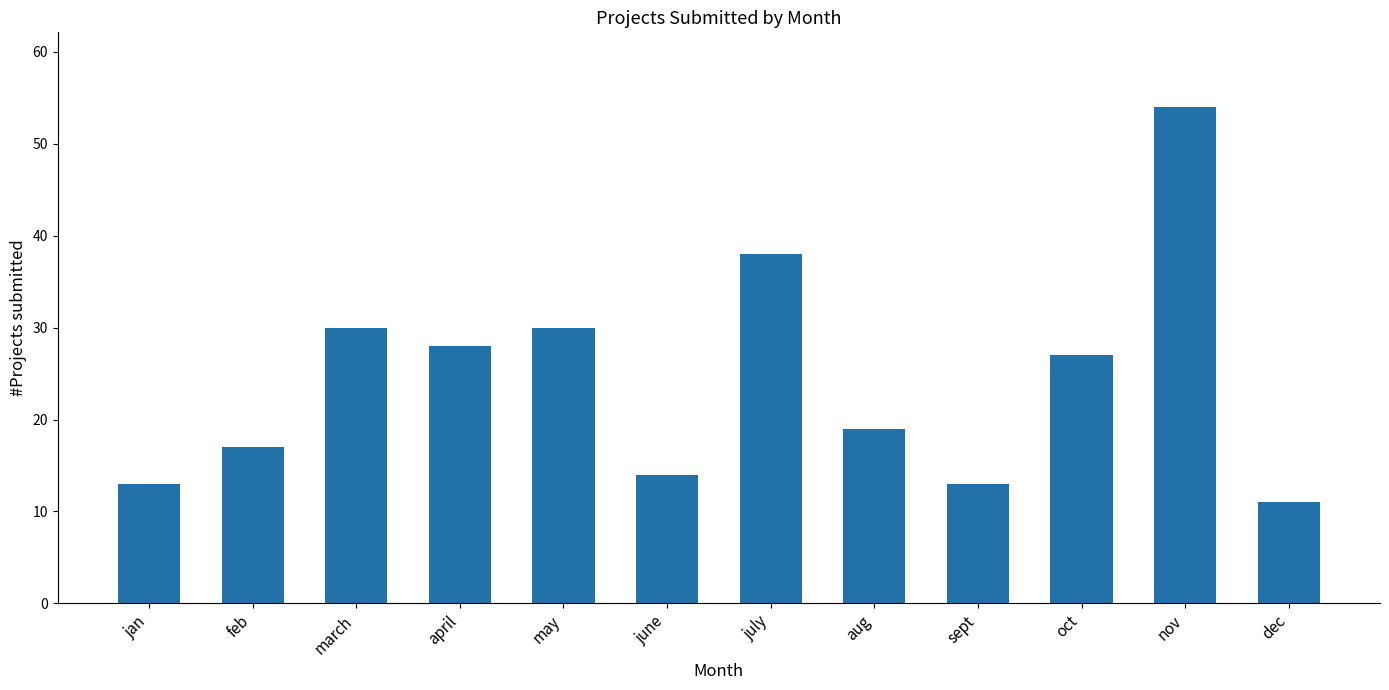

True or false: the data shows 30 at may.

True